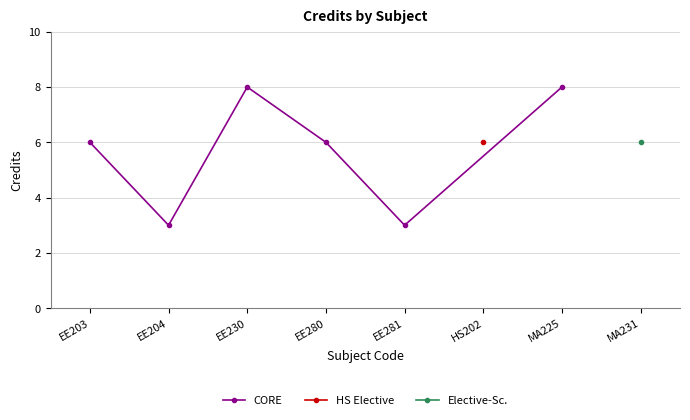

Which label corresponds to the smallest value in the chart?

EE204